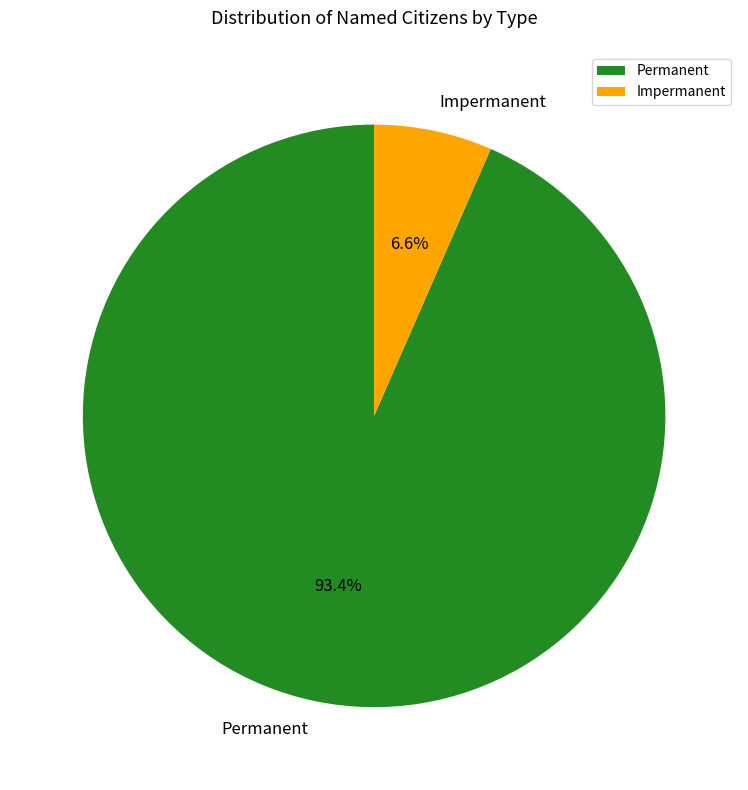

Which has a higher value, Impermanent or Permanent?

Permanent